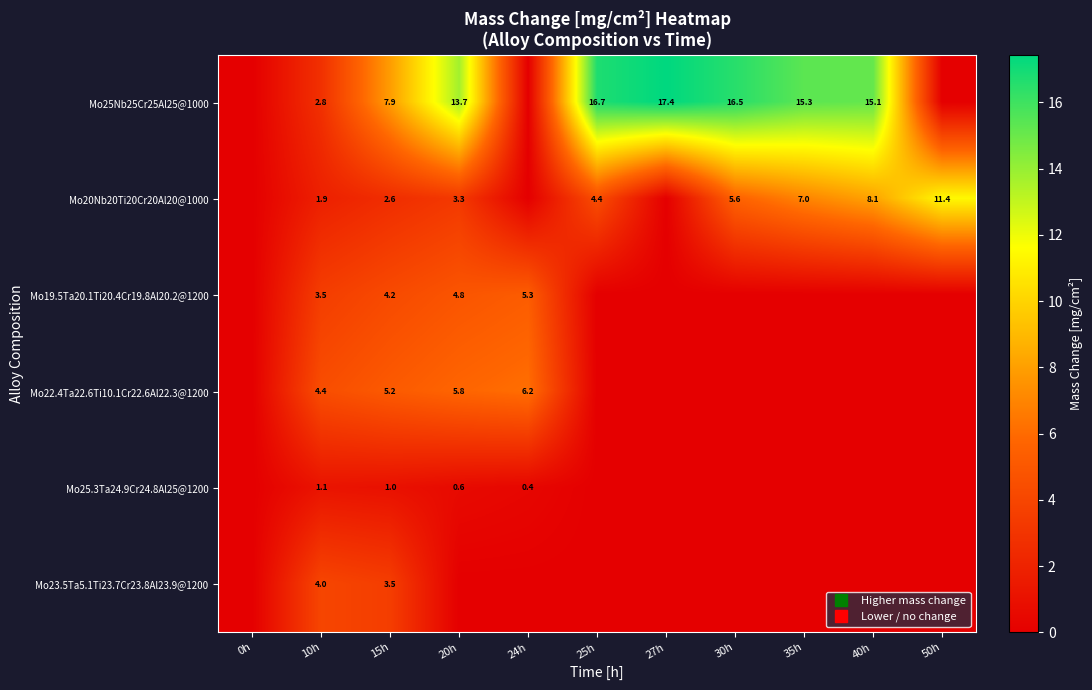

What is the sum of the Mo25Nb25Cr25Al25@1000 values at 35h and 27h?

32.8